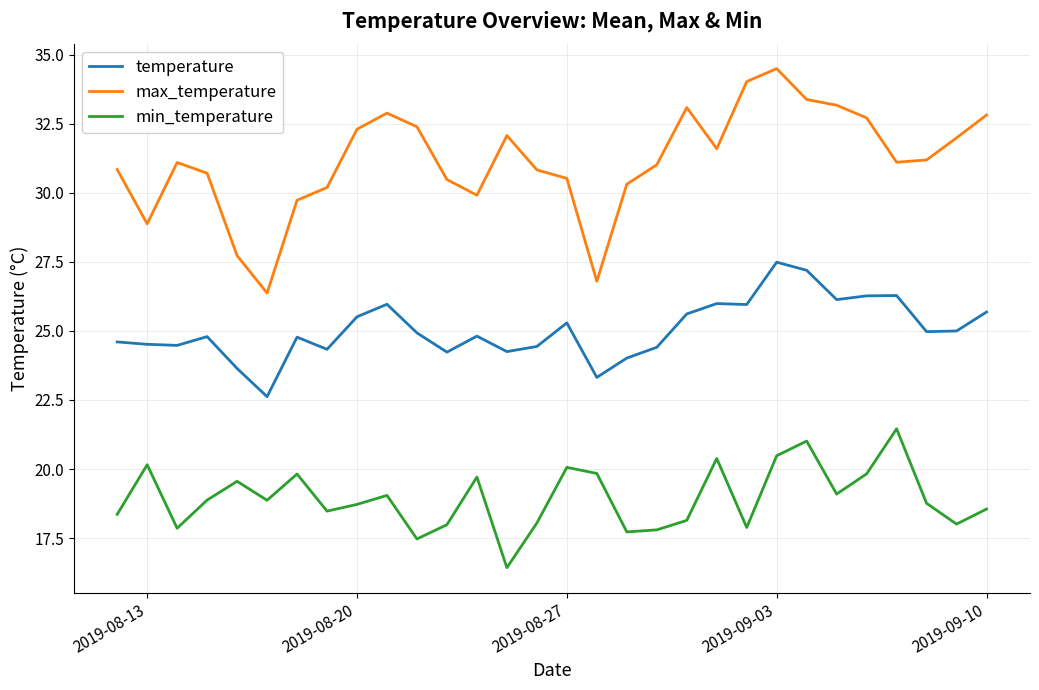

True or false: min_temperature and temperature intersect in this chart.

False